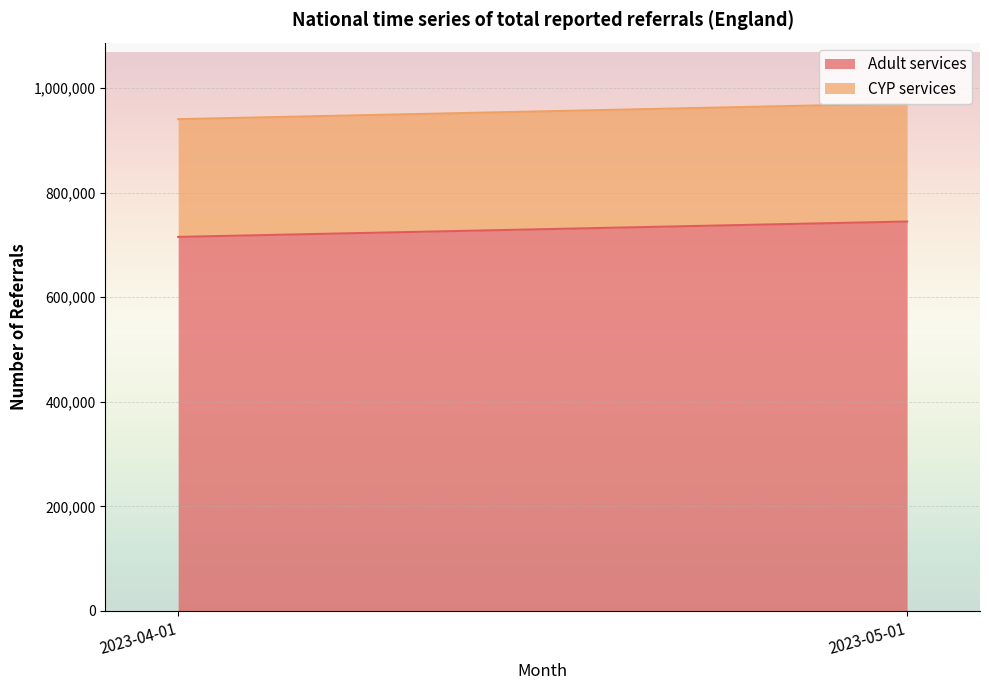

The CYP services series shows 225692 at 2023-05-01. True or false?

True